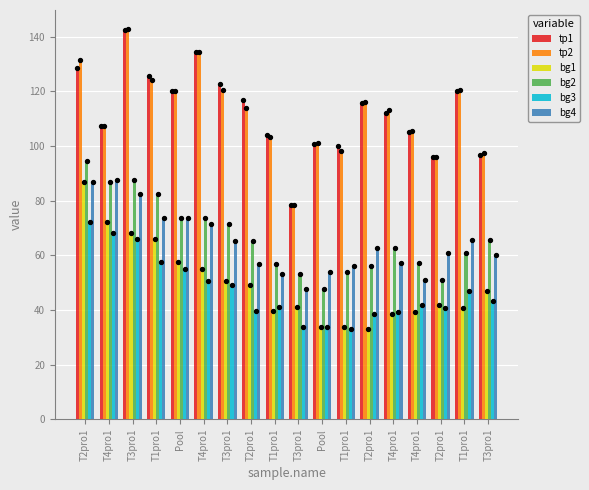

At how many categories does at least one series exceed 117?

7